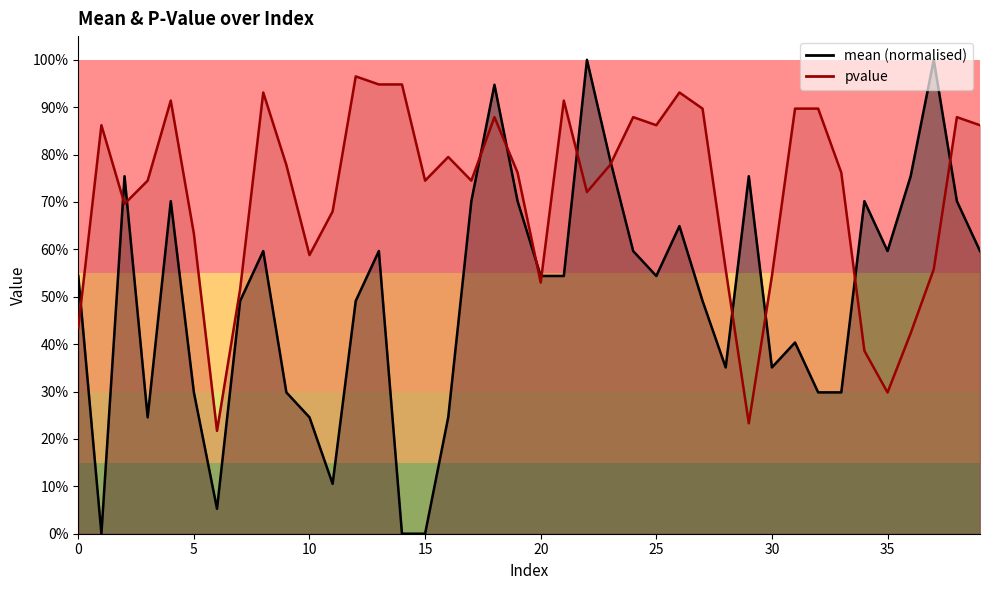

Between 24 and 37, which is larger?

37